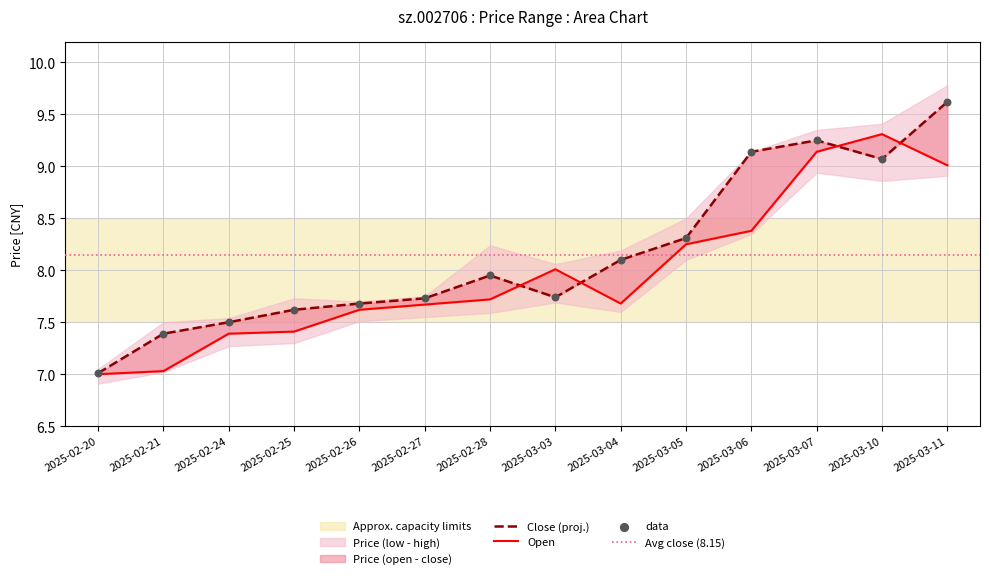

Which series reaches the minimum Y coordinate?

open